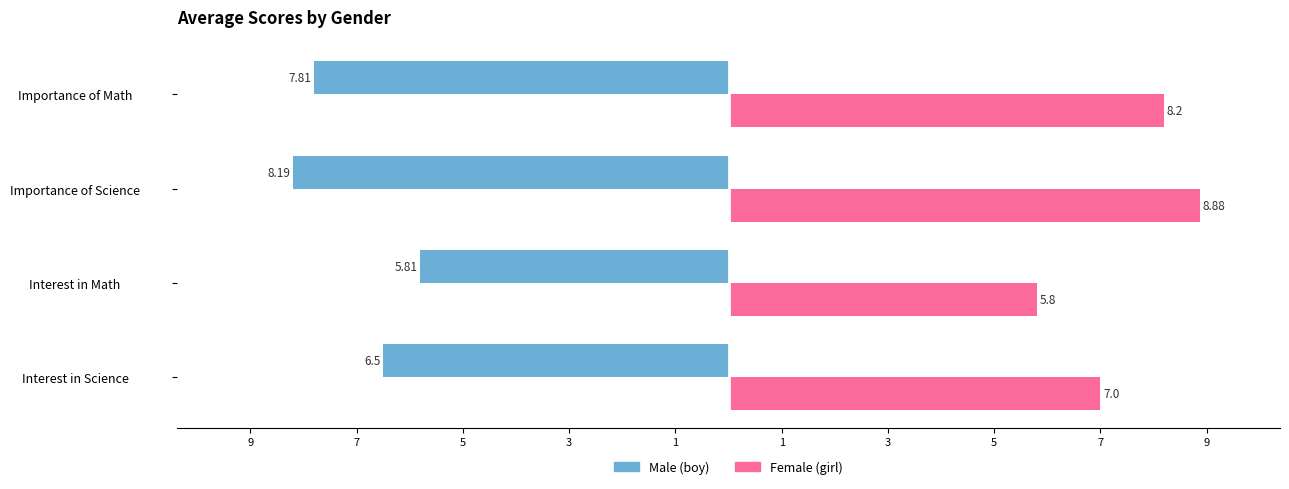

Reading left to right, list all the values displayed in this chart.

Male (boy): -6.5	-5.8	-8.2	-7.8
Female (girl): 7.0	5.8	8.9	8.2